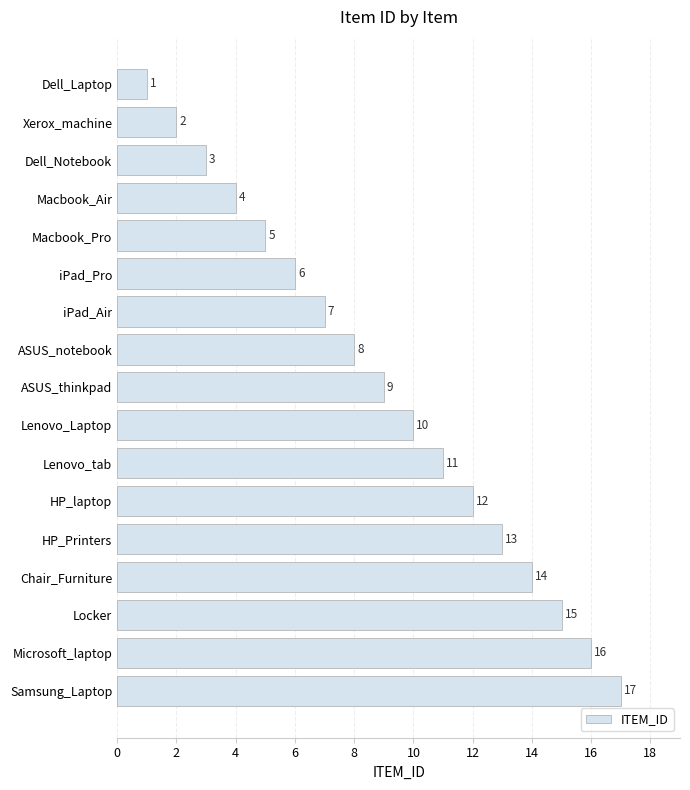

The value at Chair_Furniture is 4. True or false?

False